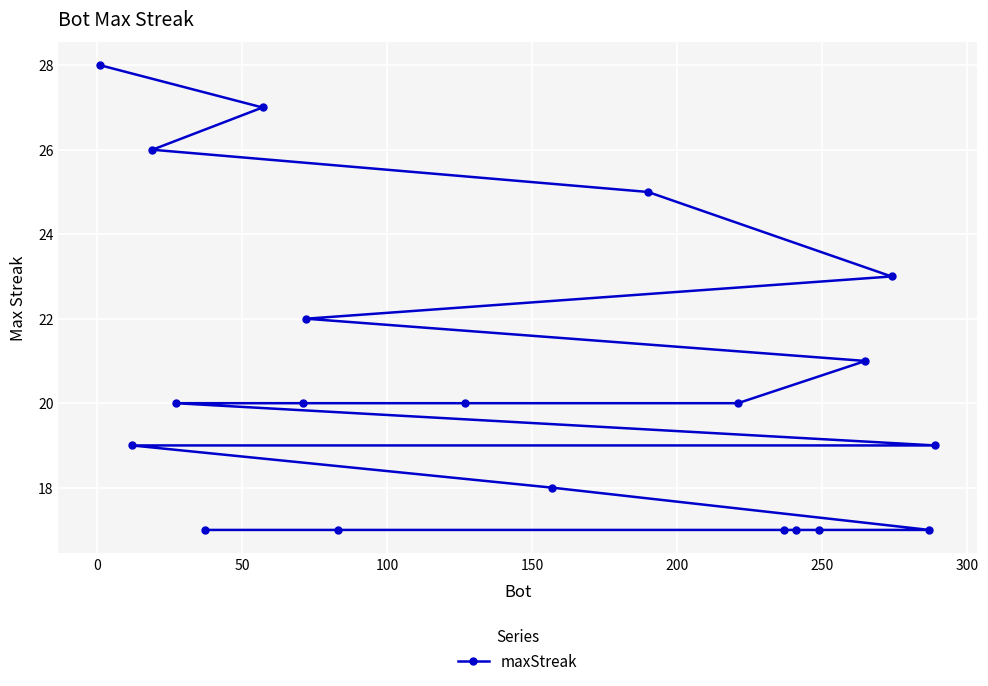

What is the value of the 10th point from the left?

20